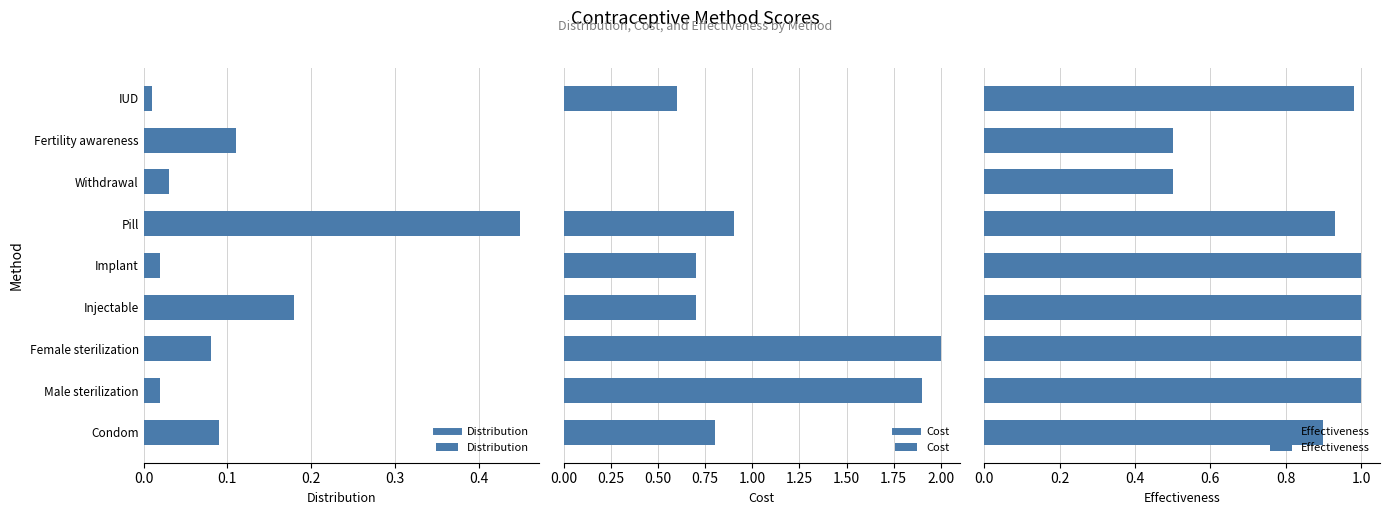

What is the difference between the second highest and minimum values in the Distribution series?

0.2